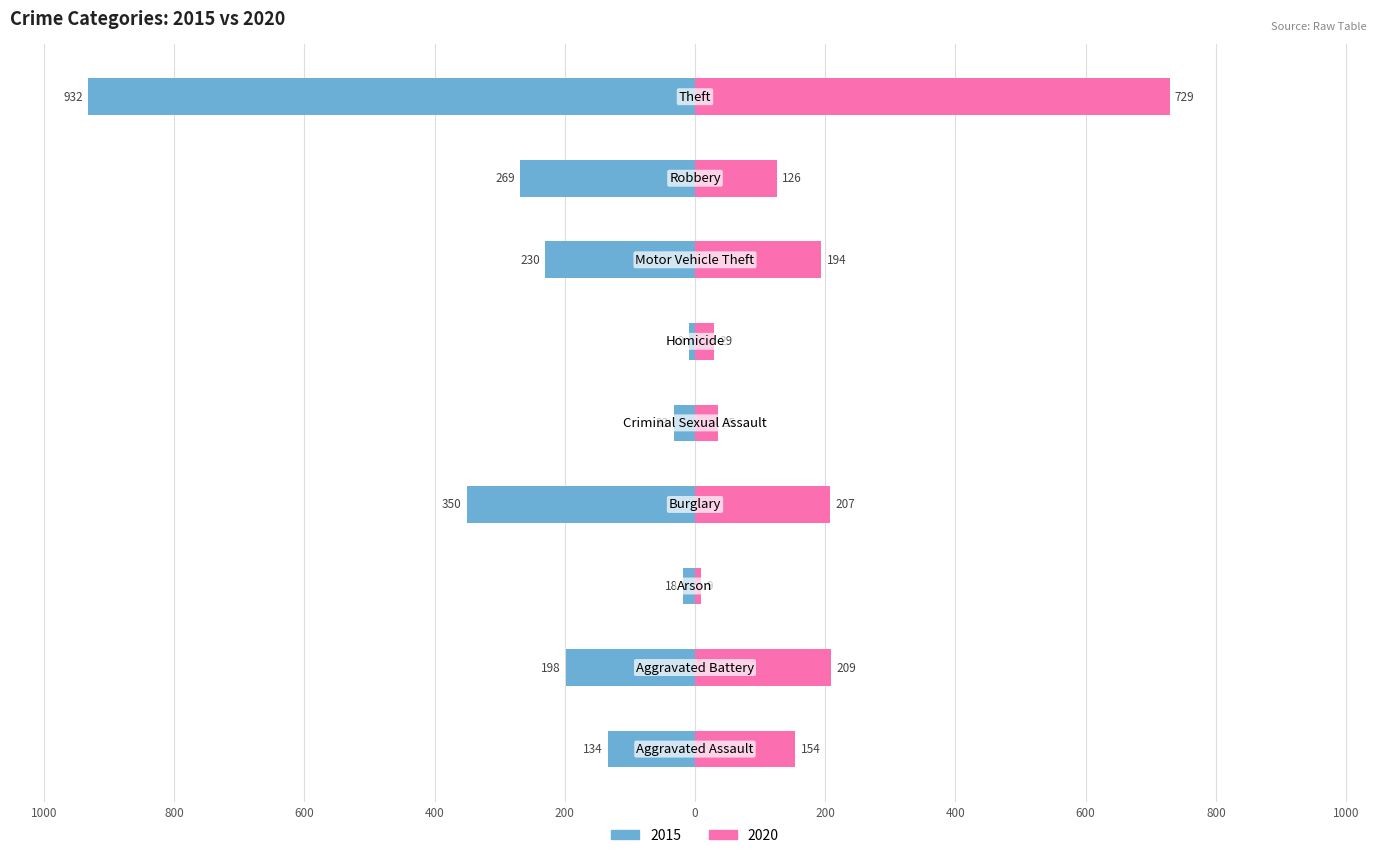

What are all the series names shown in the legend?

2015, 2020